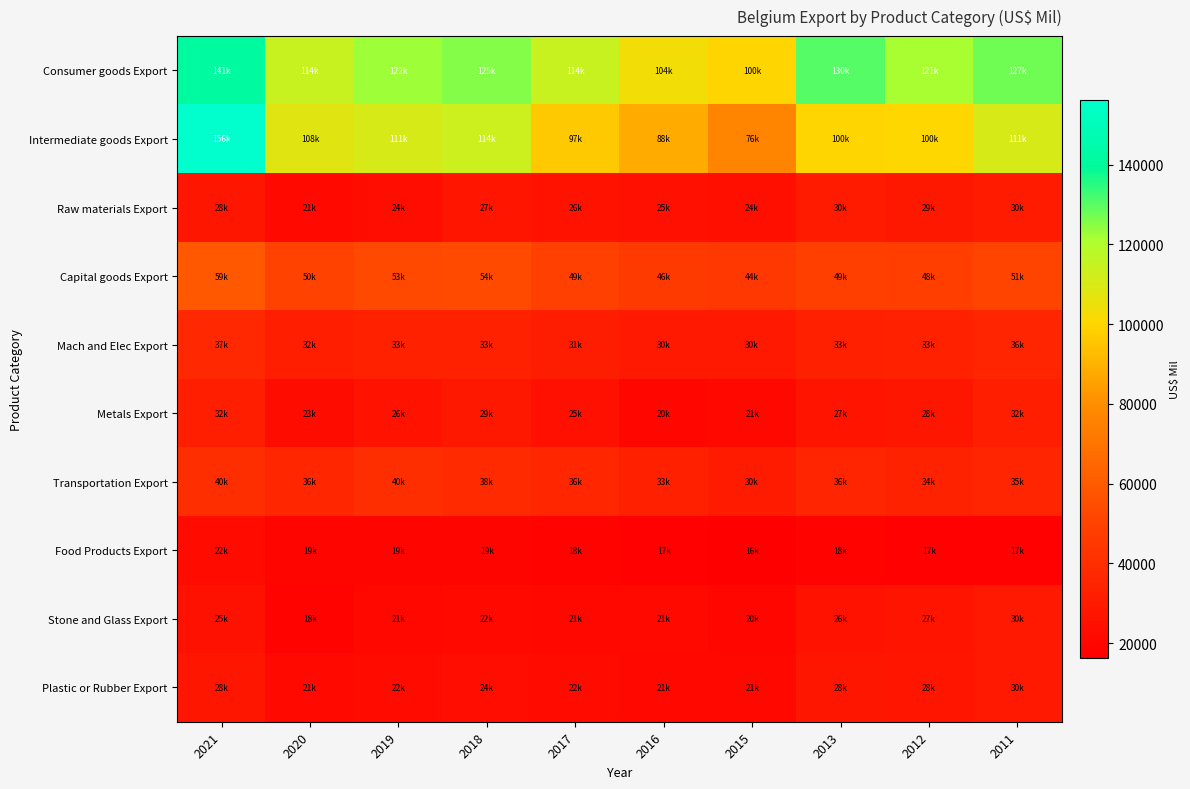

At how many categories does at least one series exceed 34668?

10